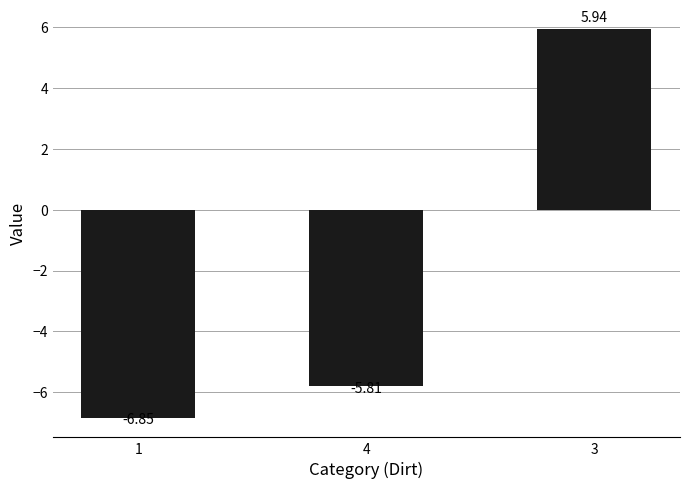

What is the change in value from 1 to 3?

+12.8